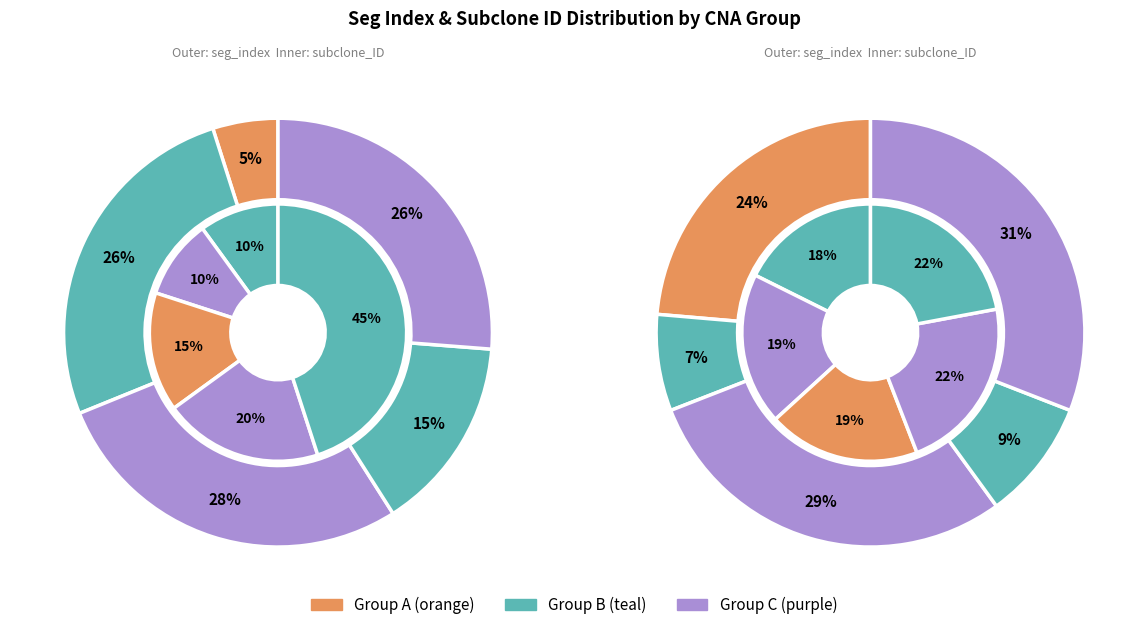

Is it true that 0 is 20% of the pie?

False